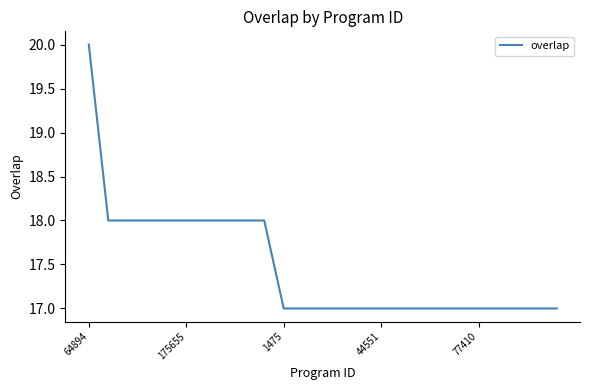

What is the maximum value shown in the chart?

20